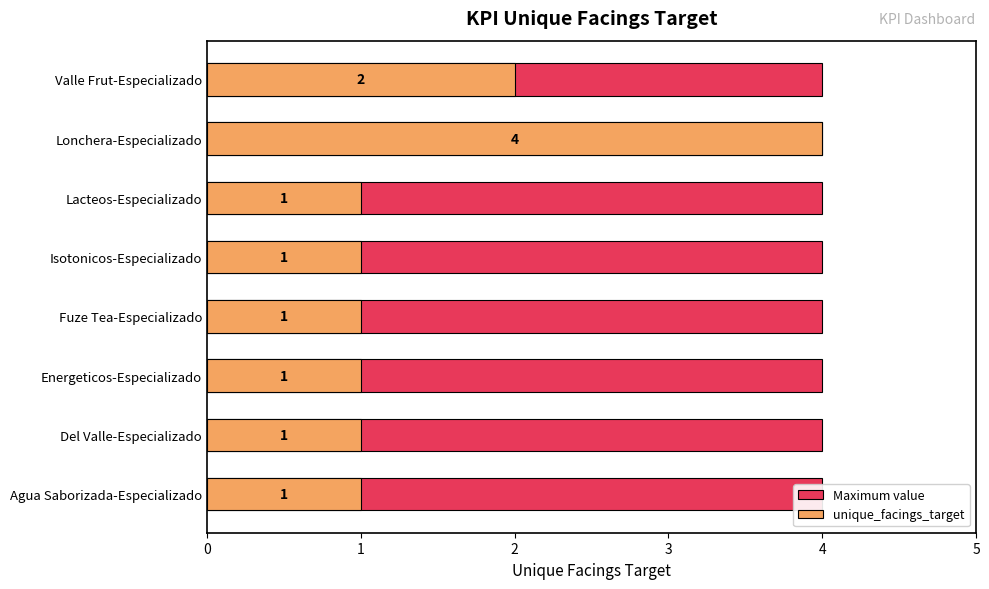

At 2, list the series in order from smallest to largest.

Maximum value, unique_facings_target